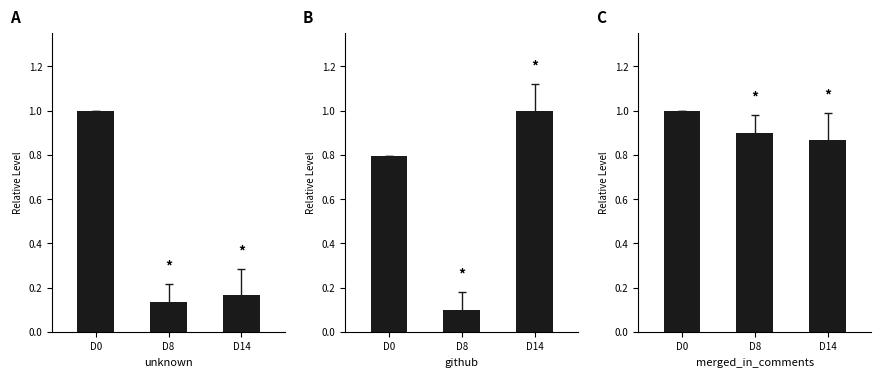

At which category does the chart reach its minimum across all series?

D8